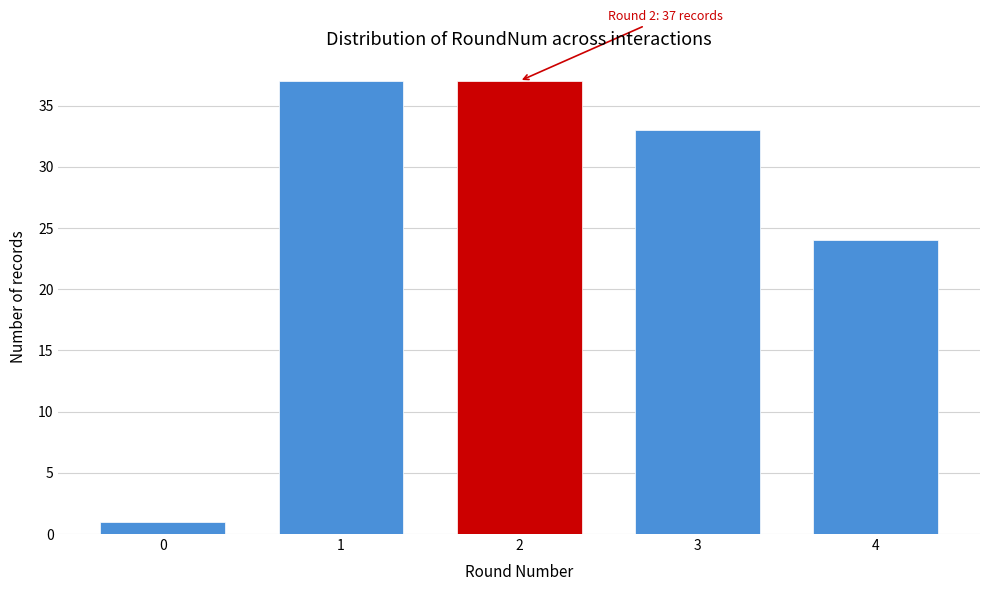

Reading right to left, list all the values displayed in this chart.

24	33	37	37	1